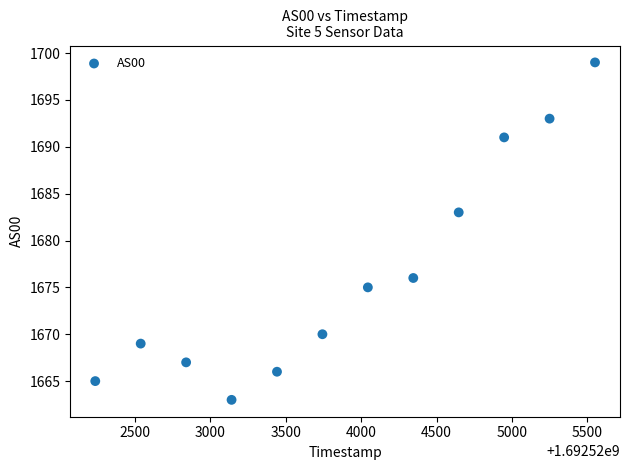

What Y value in the scatter plot is closest to 1681?

1683